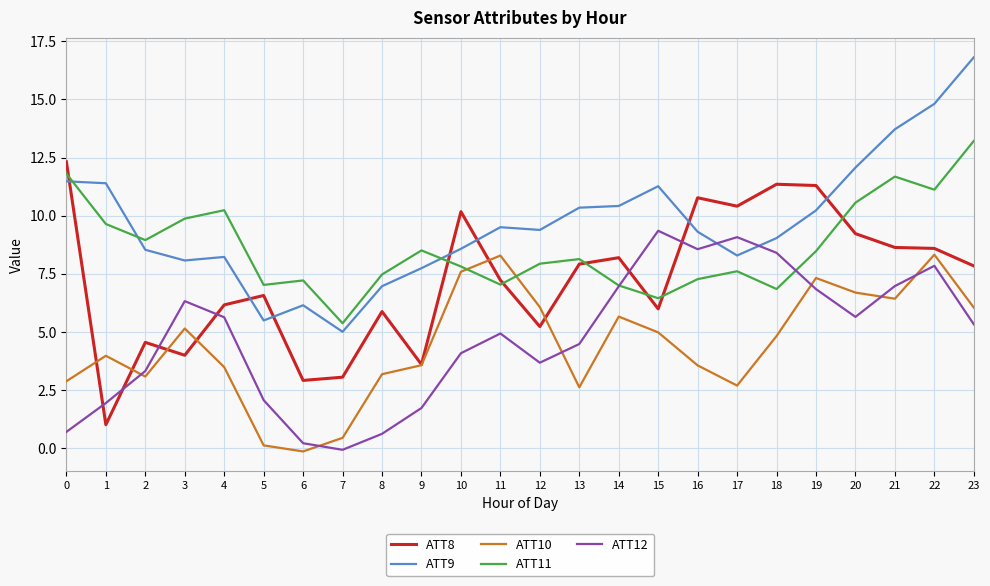

True or false: ATT9 and ATT10 intersect in this chart.

False